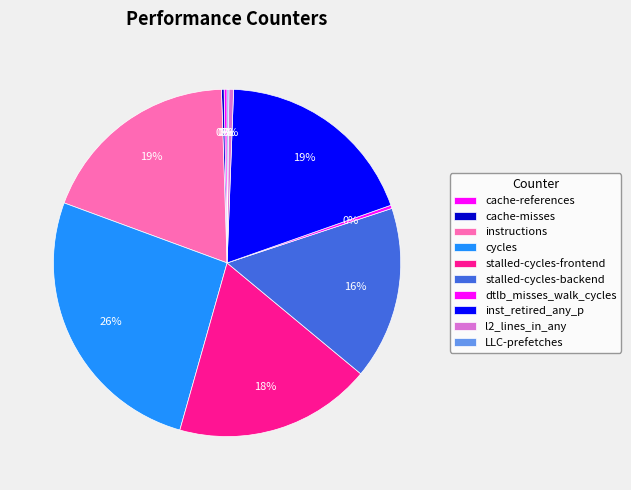

What is the change in value from stalled-cycles-frontend to stalled-cycles-backend?

-4765763947